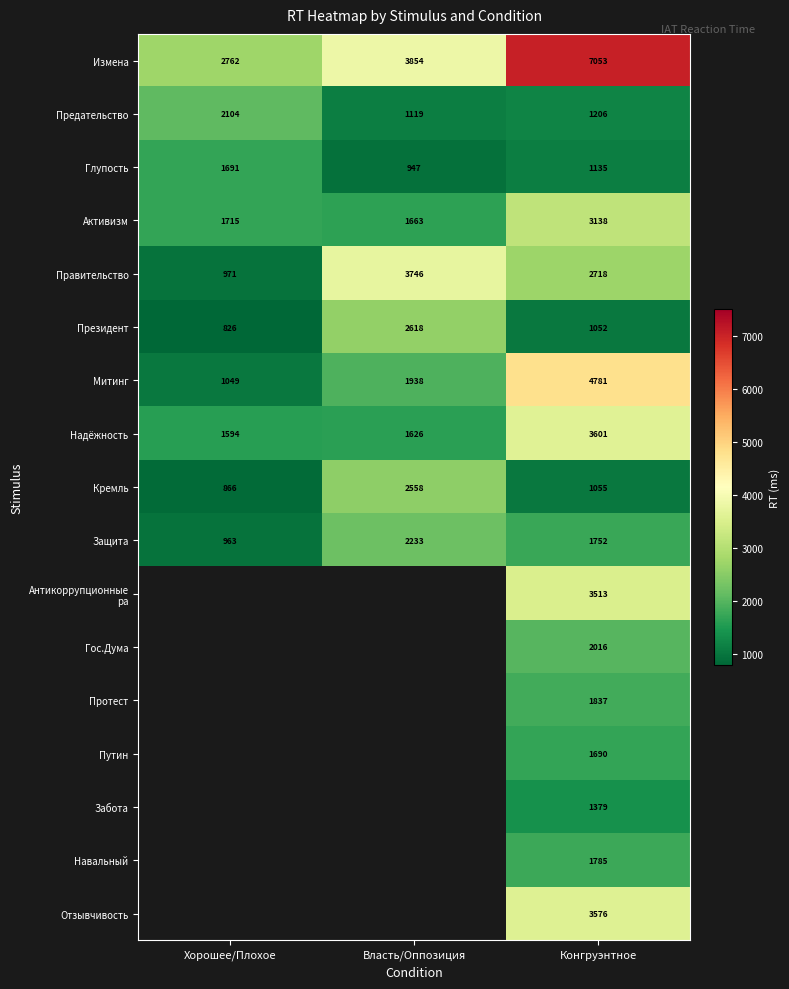

At which label is Защита closest to 1598?

Конгруэнтное